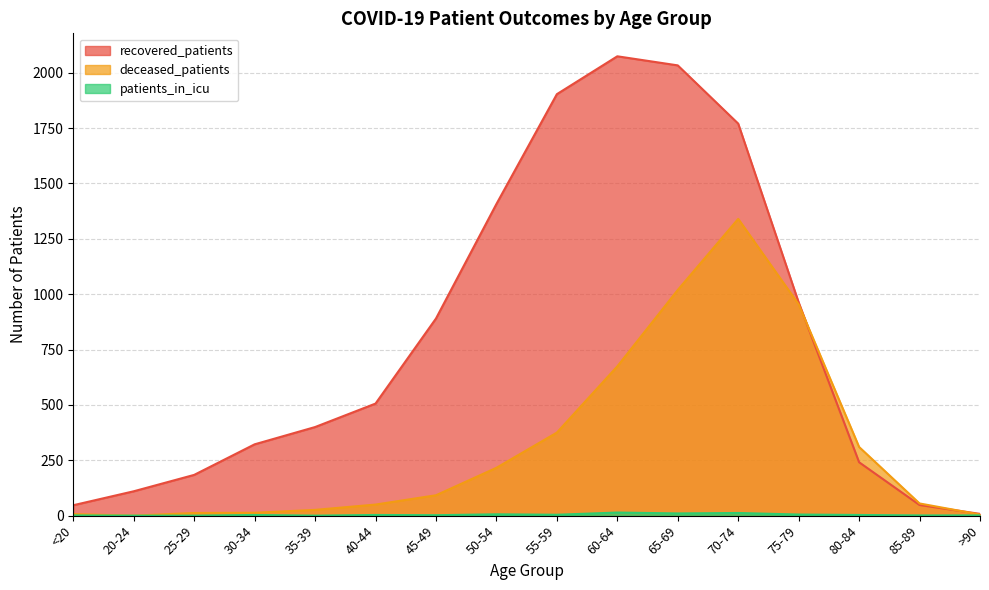

True or false: deceased_patients has a value of 12 at 25-29.

True